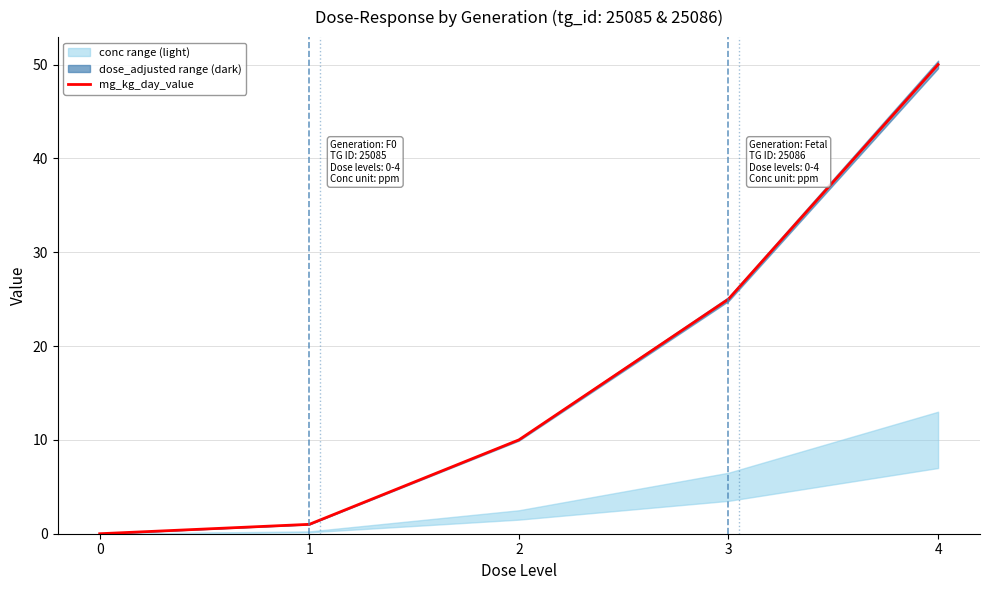

Does the chart have visible grid lines?

Yes